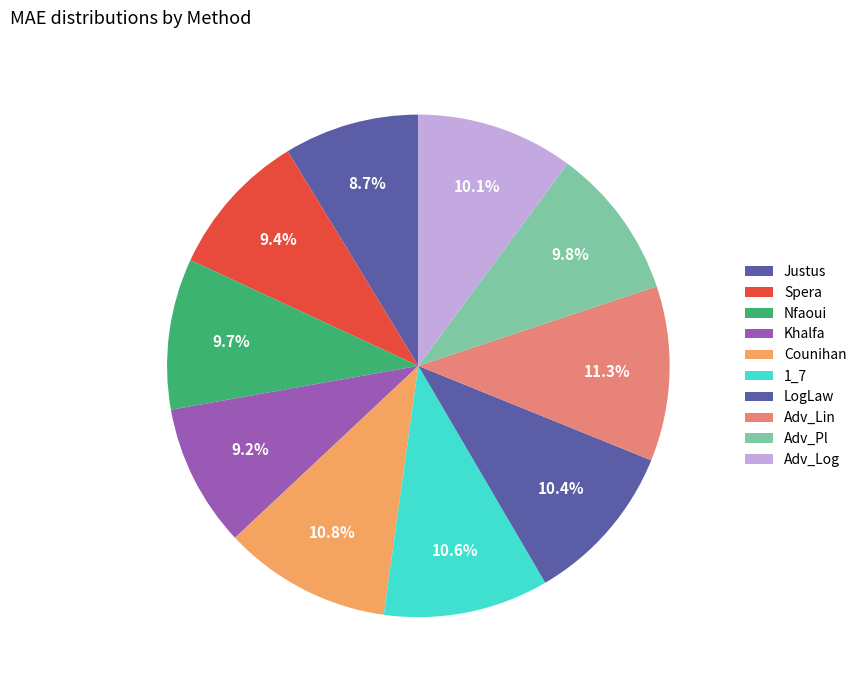

How many segments does this pie chart have?

10